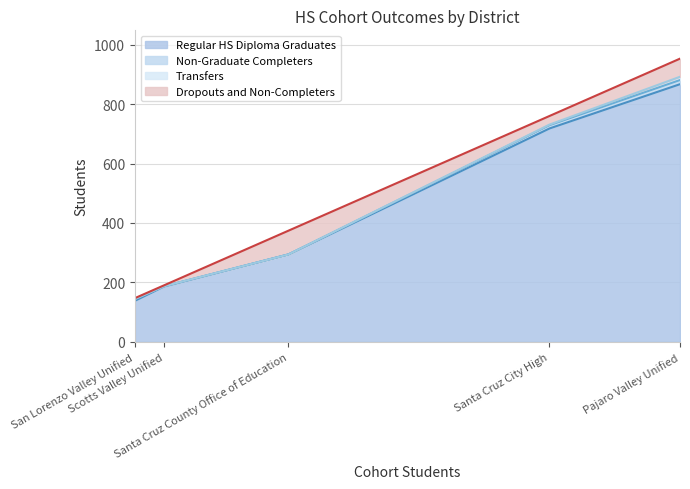

Reading left to right, extract all data points from this chart.

Regular HS Diploma Graduates: Pajaro Valley Unified=867	San Lorenzo Valley Unified=138	Santa Cruz City High=718	Santa Cruz County Office of Education=294	Scotts Valley Unified=186
Non-Graduate Completers: Pajaro Valley Unified=14	San Lorenzo Valley Unified=6	Santa Cruz City High=11	Santa Cruz County Office of Education=0	Scotts Valley Unified=1
Transfers: Pajaro Valley Unified=11	San Lorenzo Valley Unified=0	Santa Cruz City High=2	Santa Cruz County Office of Education=0	Scotts Valley Unified=0
Dropouts and Non-Completers: Pajaro Valley Unified=61	San Lorenzo Valley Unified=3	Santa Cruz City High=29	Santa Cruz County Office of Education=80	Scotts Valley Unified=3